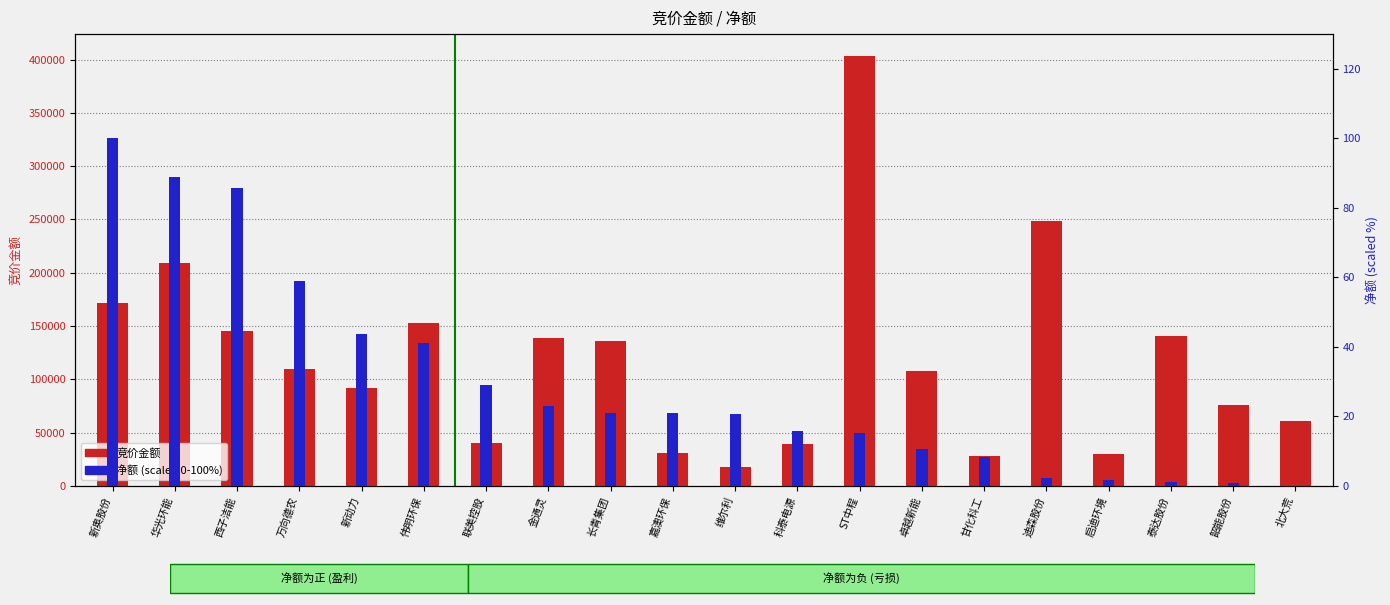

Count the number of data series in this chart.

2